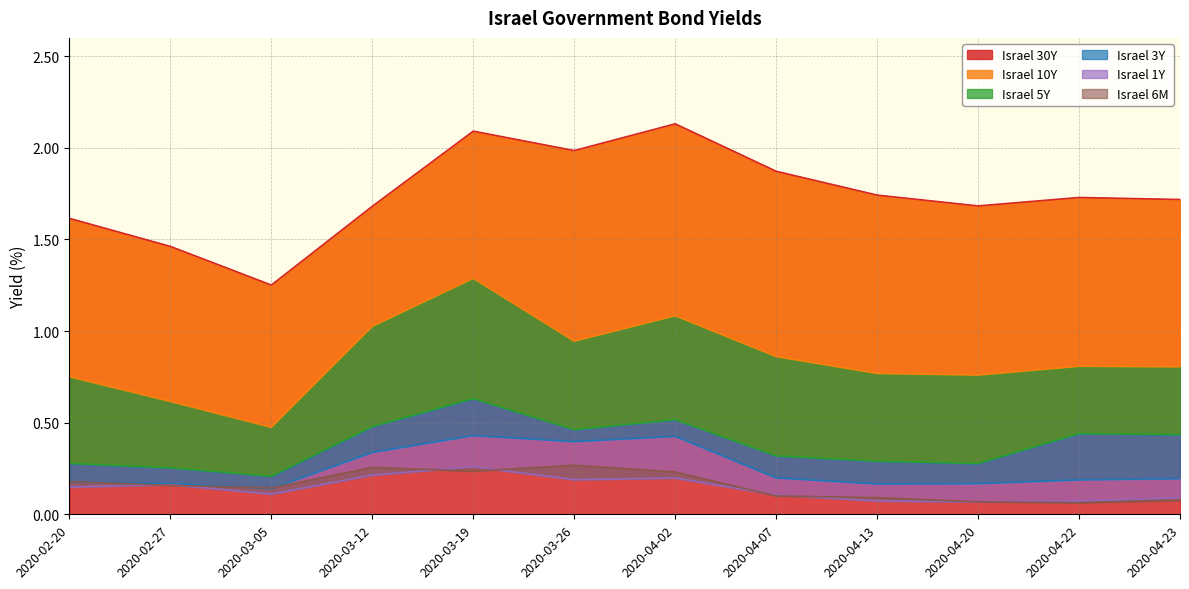

Which has a higher value, 2020-03-19 or 2020-04-07?

2020-03-19